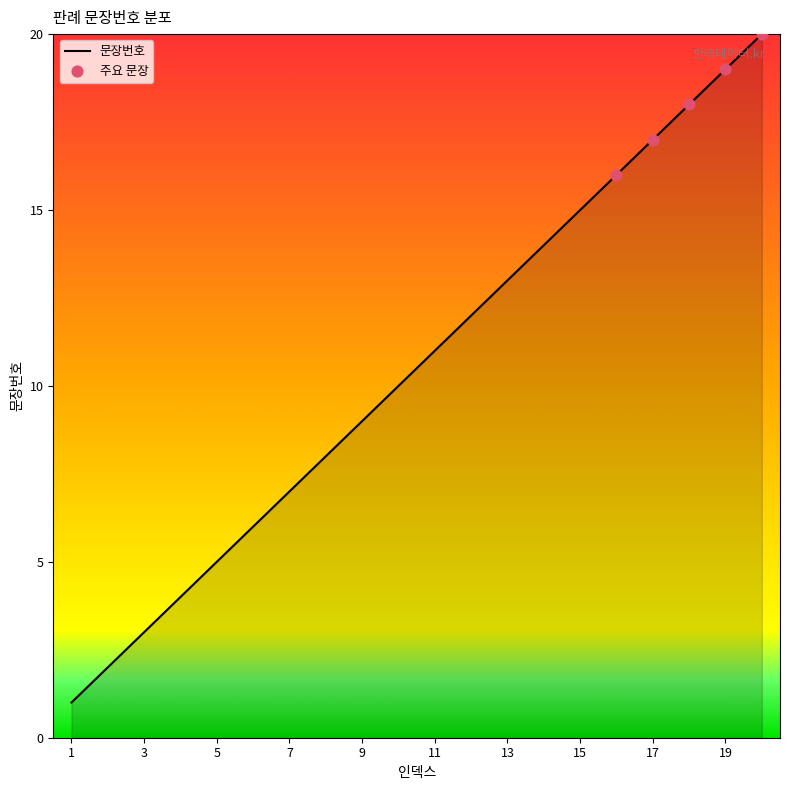

What is the difference between the maximum and minimum values?

19